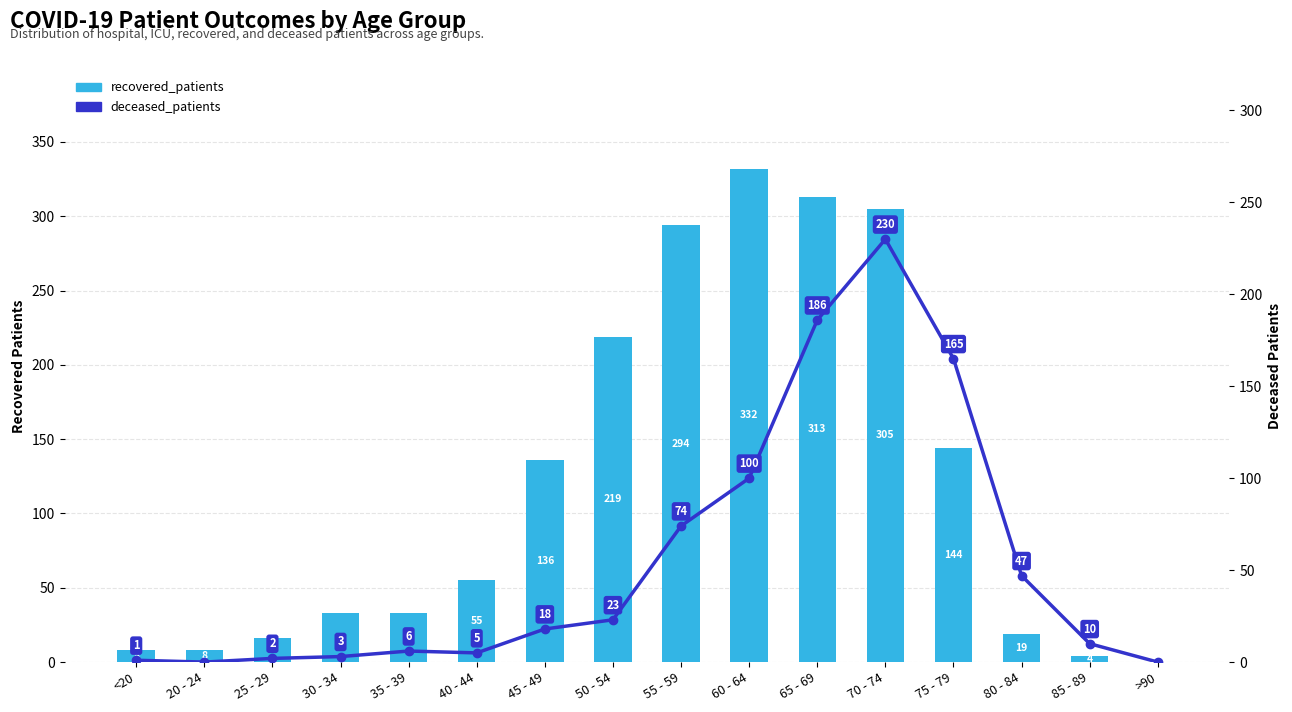

Which series changed the most between 65 - 69 and 85 - 89?

recovered_patients